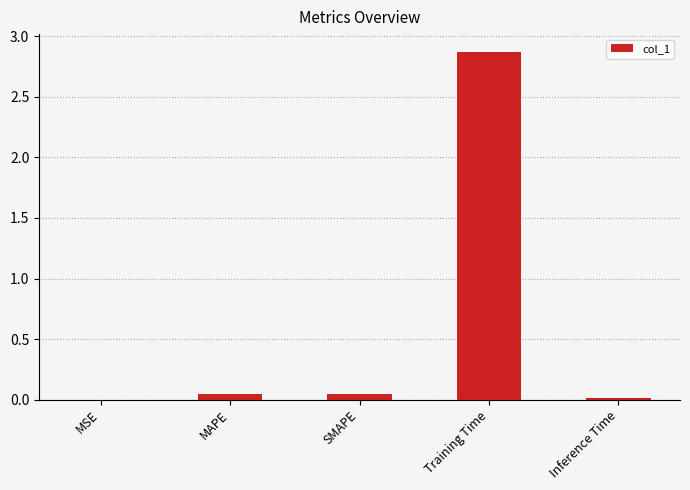

The value at MAPE is 0.0. True or false?

True